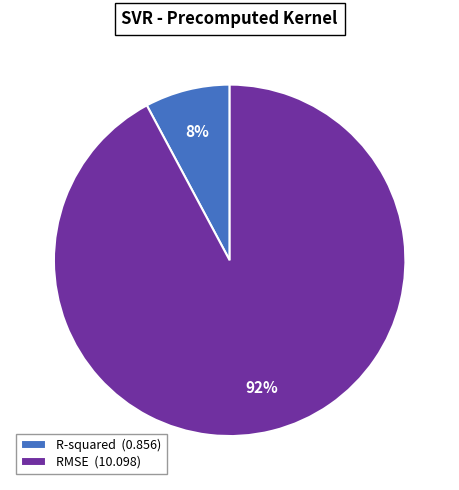

Is R-squared the majority of the pie?

No